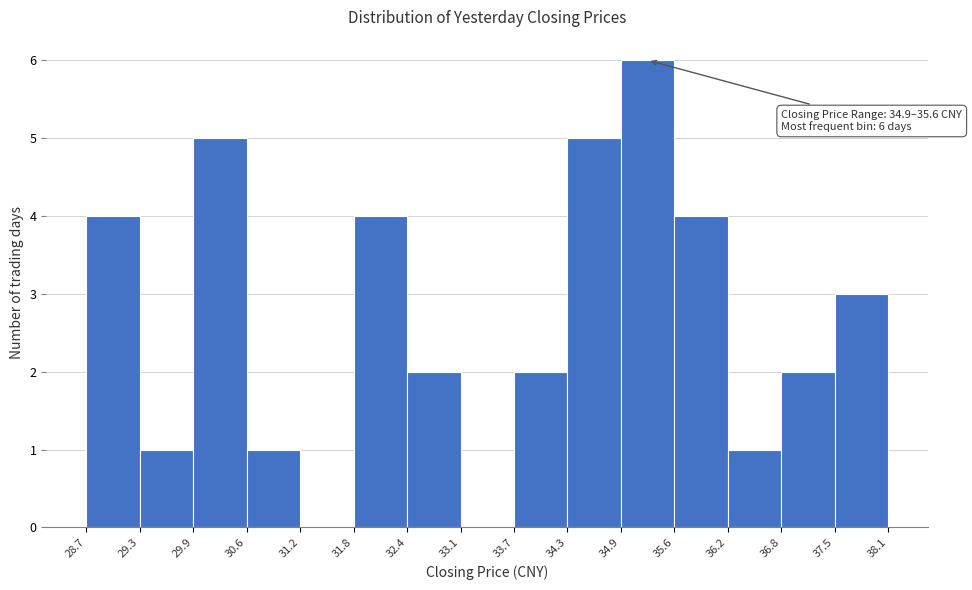

Which range on the x-axis has the tallest bar?

34.9 to 35.6